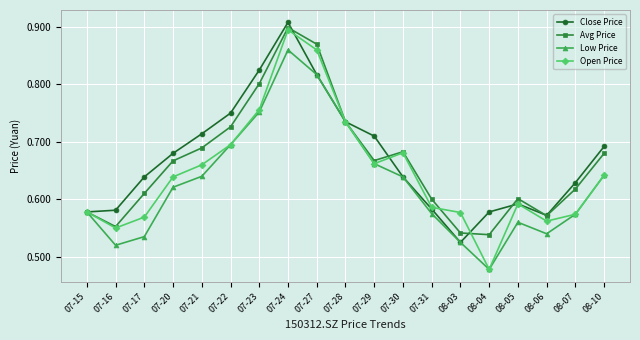

At which category does the chart reach its peak across all series?

07-24